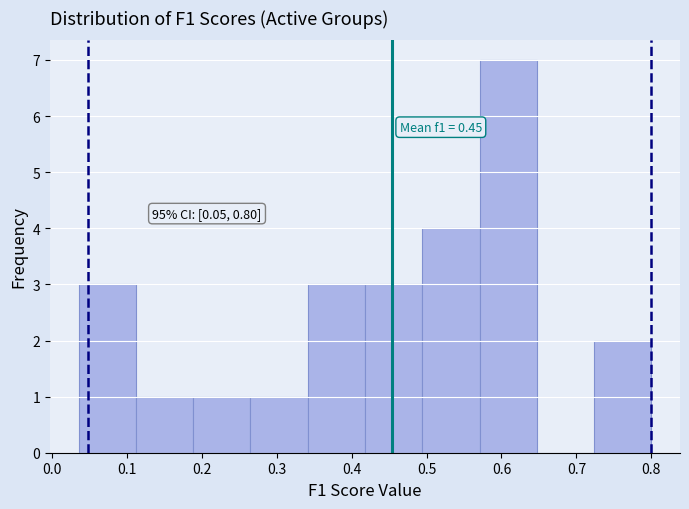

Over which range of the x-axis is the bar tallest?

0.57 to 0.65